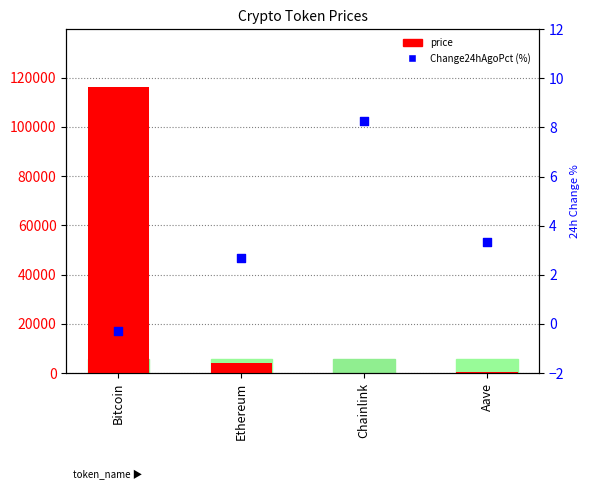

What is the total value across all series at Aave?

295.6